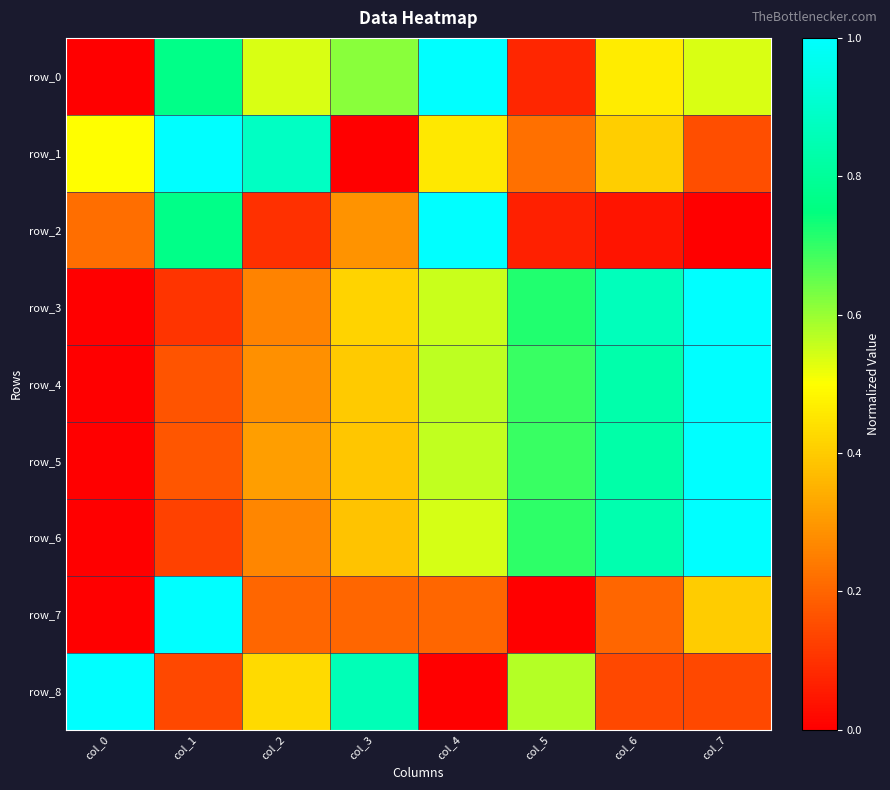

Is the value of row_2 at col_5 greater than the value of row_6 at col_5?

No